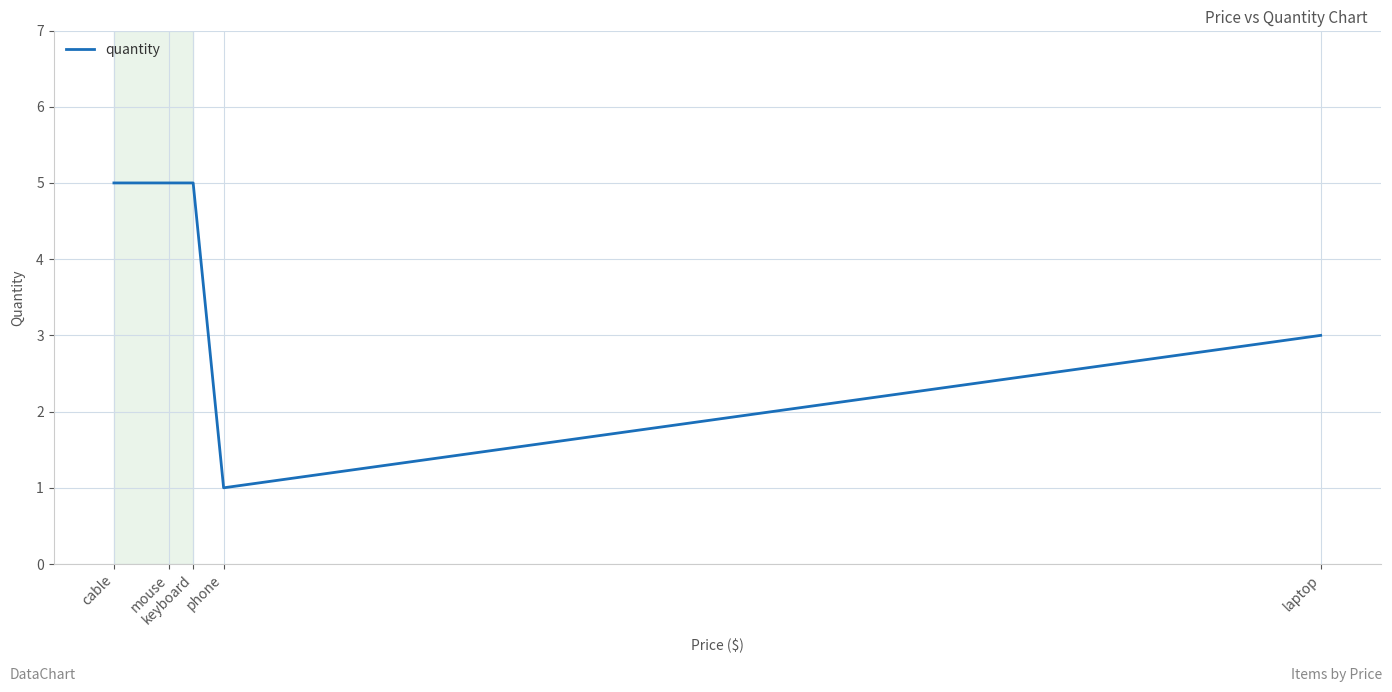

What is the average value?

4